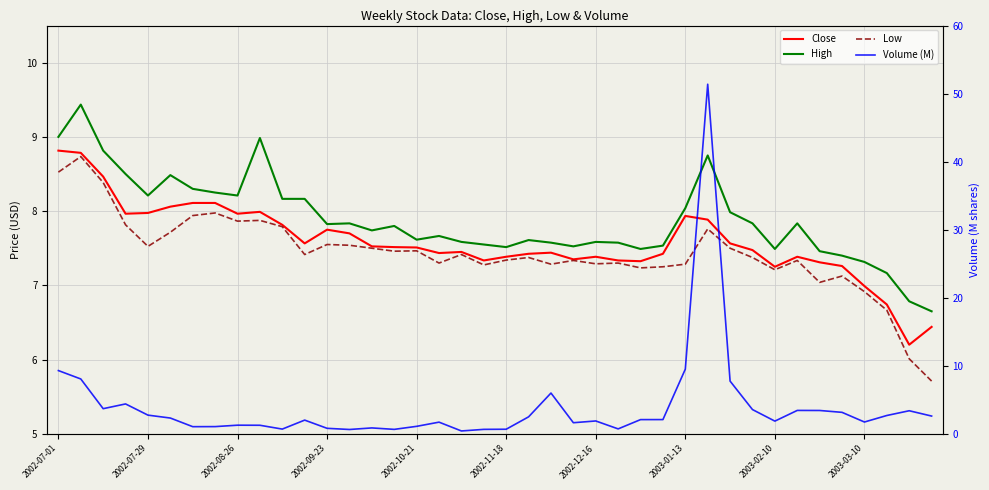

Which series has the largest total across all categories?

High